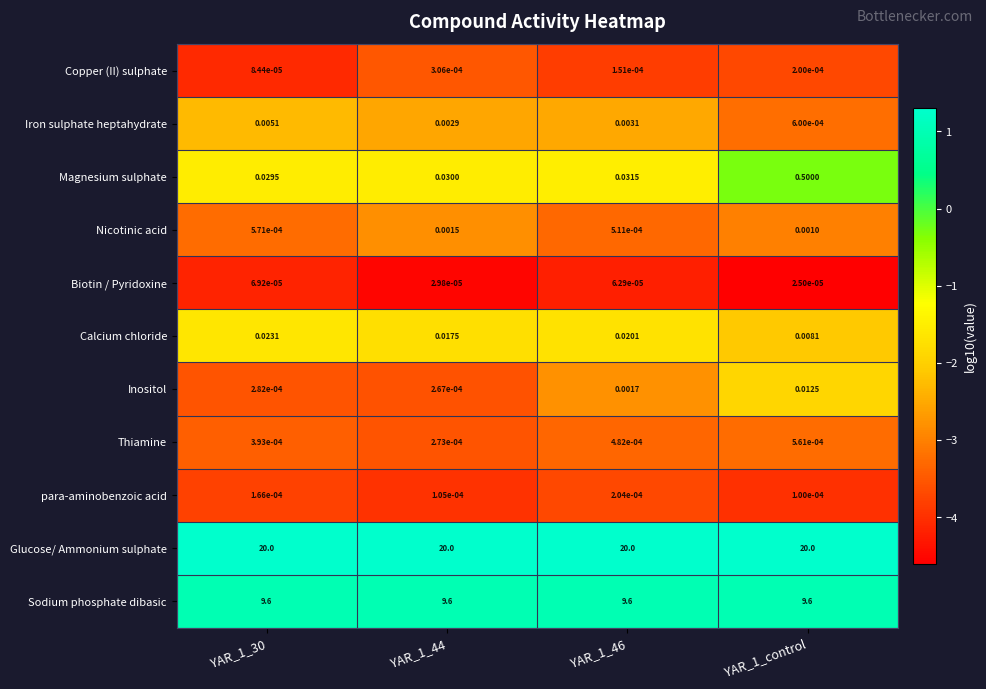

What is the spread (max minus min) of values at YAR_1_30?

20.0